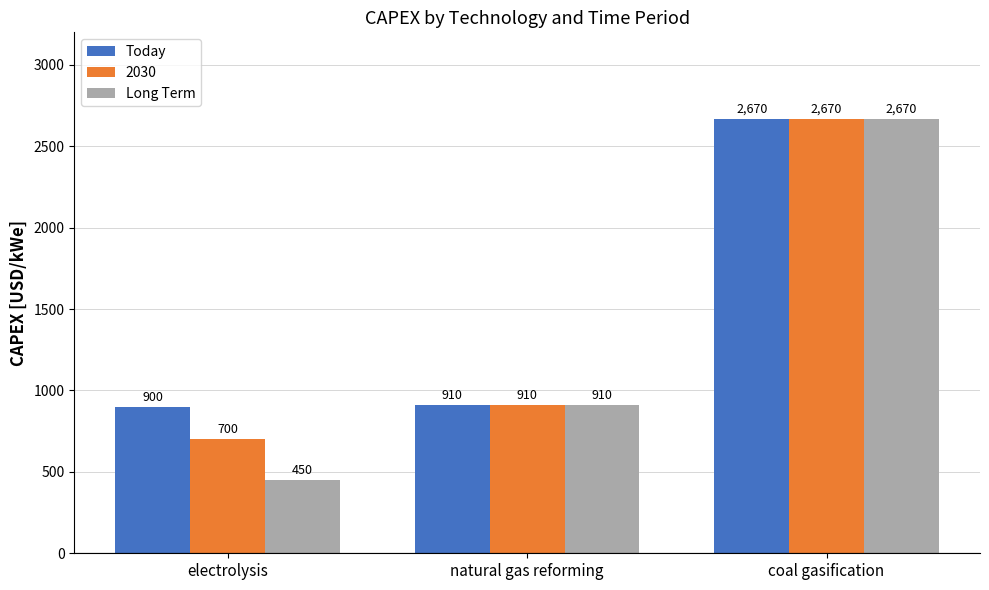

What is the label of the 3rd bar from the left?

coal gasification